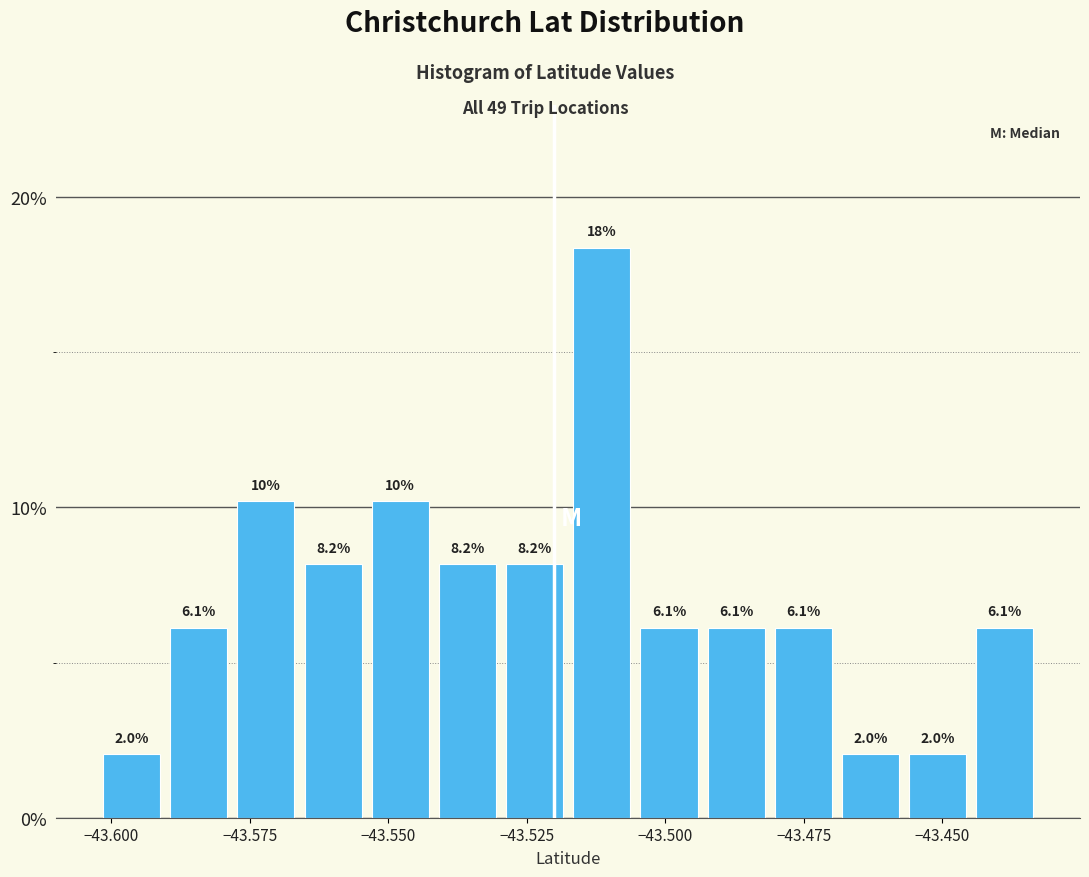

Read against the x-axis, roughly where is the centre of the tallest bar?

-43.510